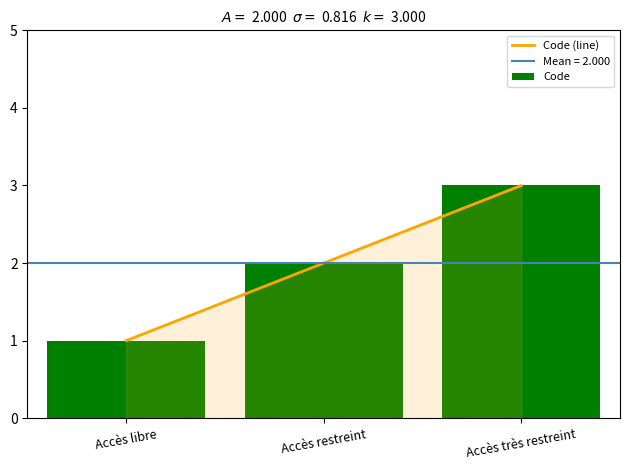

At Accès restreint, list the series in order from smallest to largest.

Code (line), Code